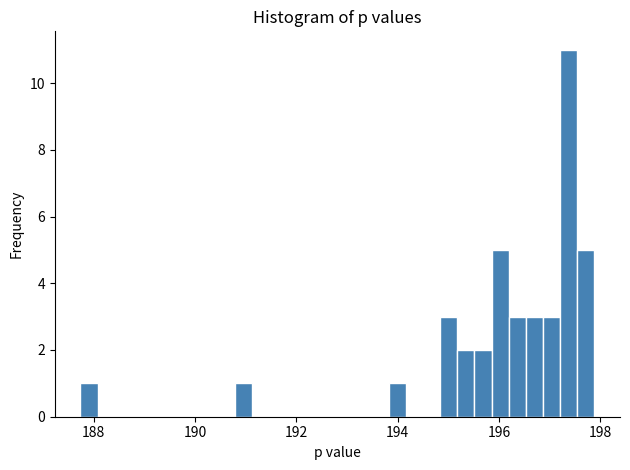

Around what value on the x-axis is the tallest bar? Give the approximate position of its centre, as read against the axis.

197.4